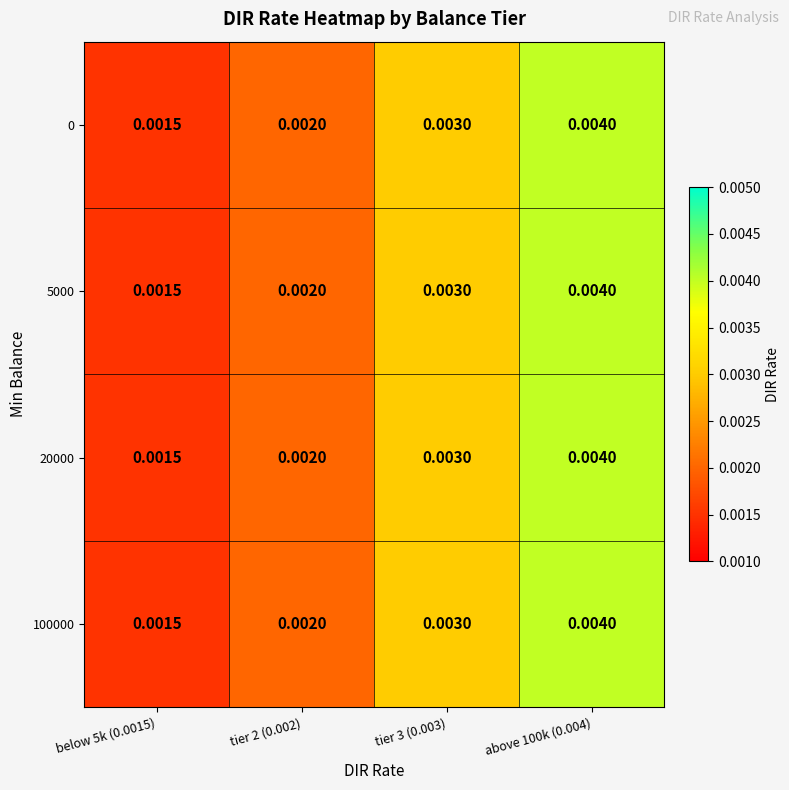

Is the value of 5000 at tier 3 (0.003) greater than the value of 100000 at tier 2 (0.002)?

Yes